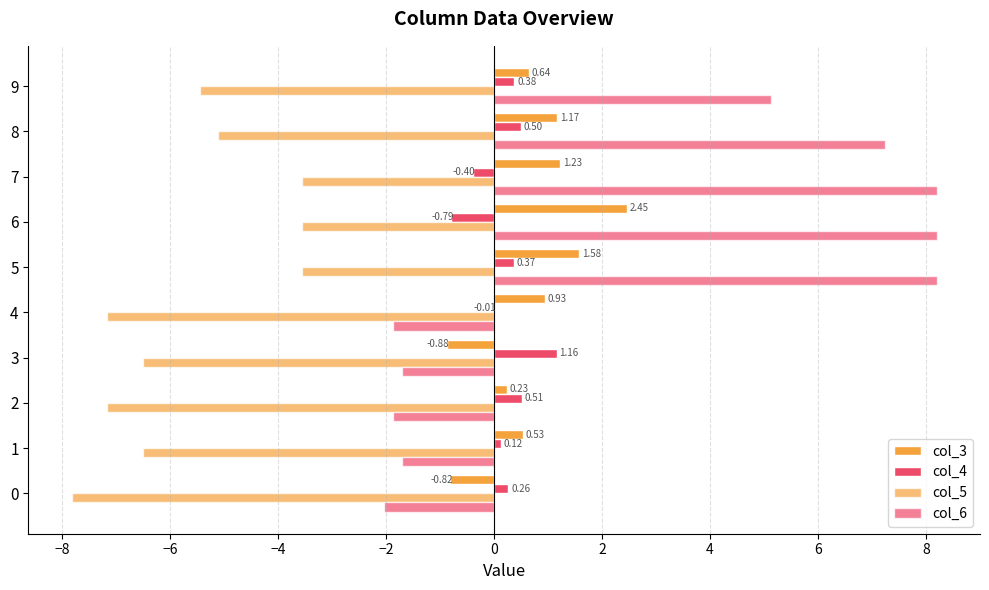

How many values in the col_3 series exceed 0?

8